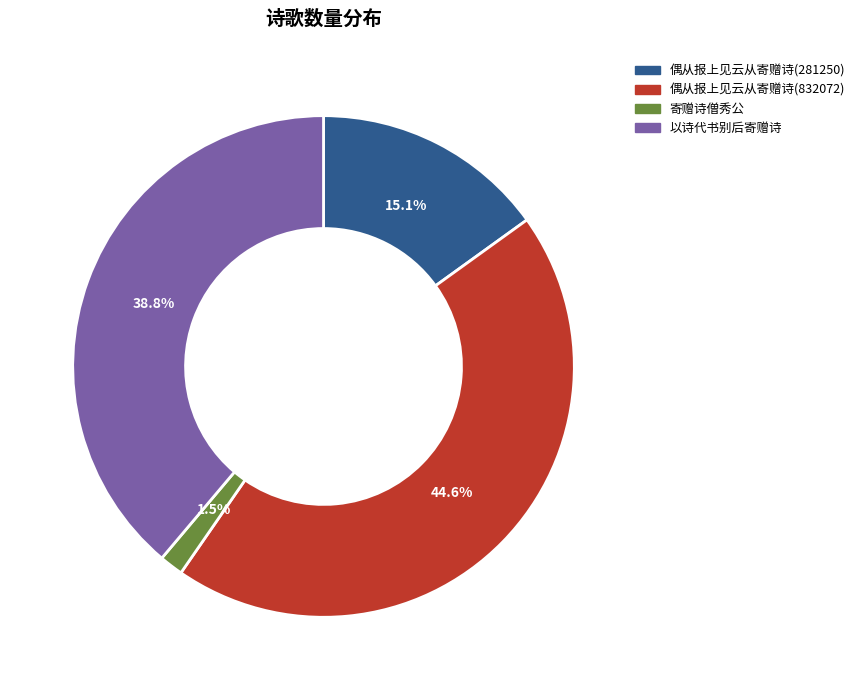

Does 寄赠诗僧秀公 represent more than half of the total?

No